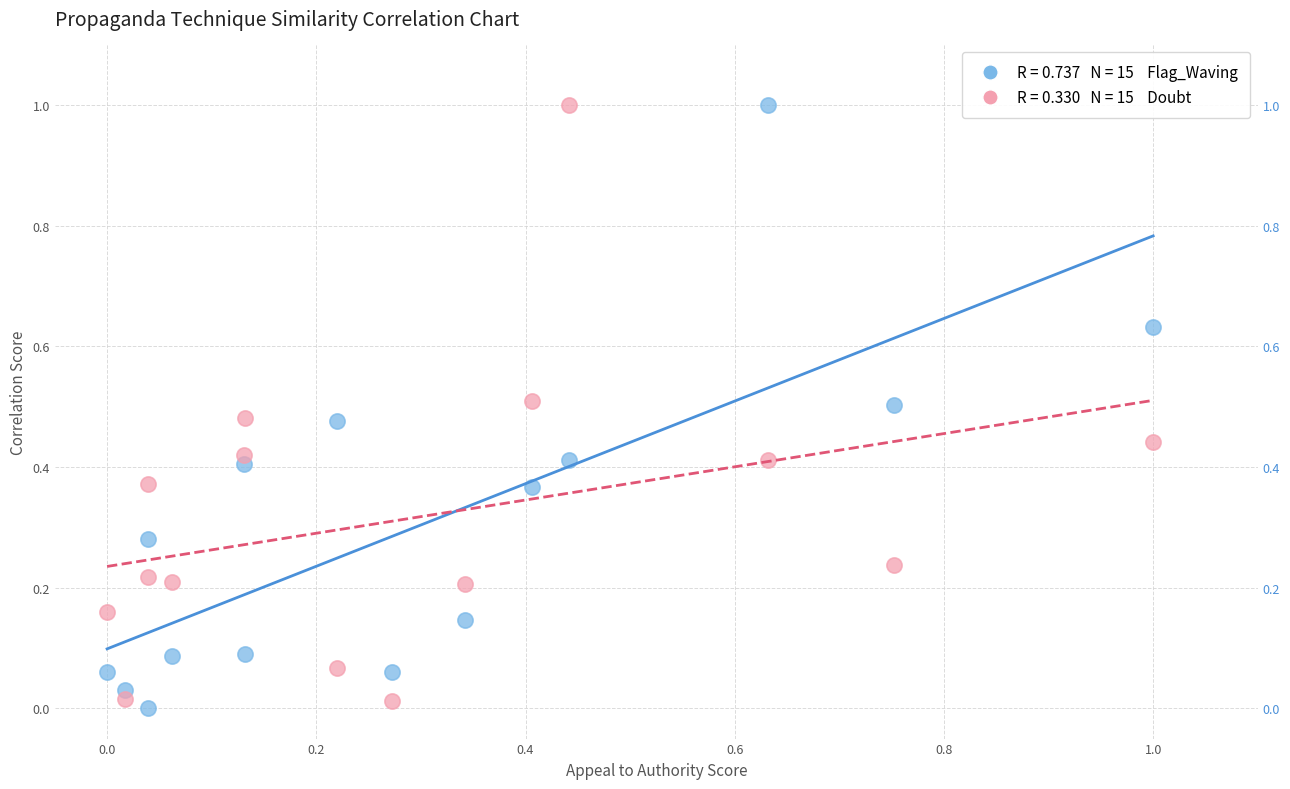

Across all data points, what is the range of Y values (max minus min)?

1.0